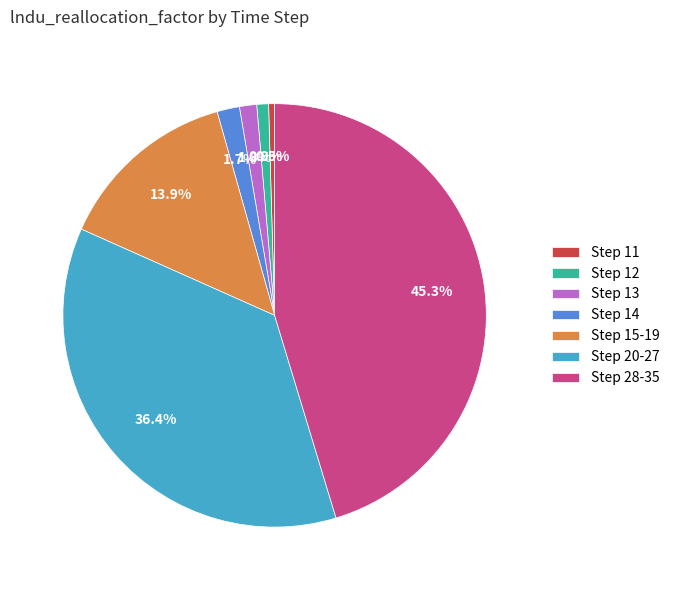

To the nearest percent, what is the difference between the largest and smallest slice percentages?

45%